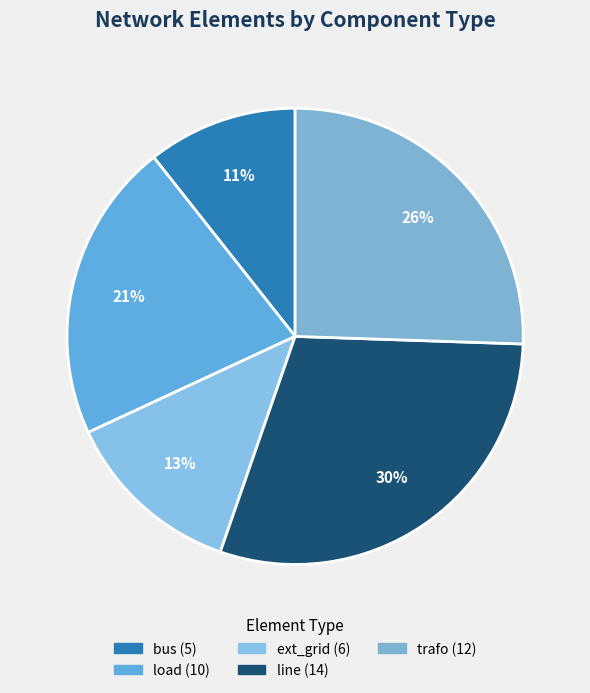

To the nearest percent, what portion does trafo represent?

26%